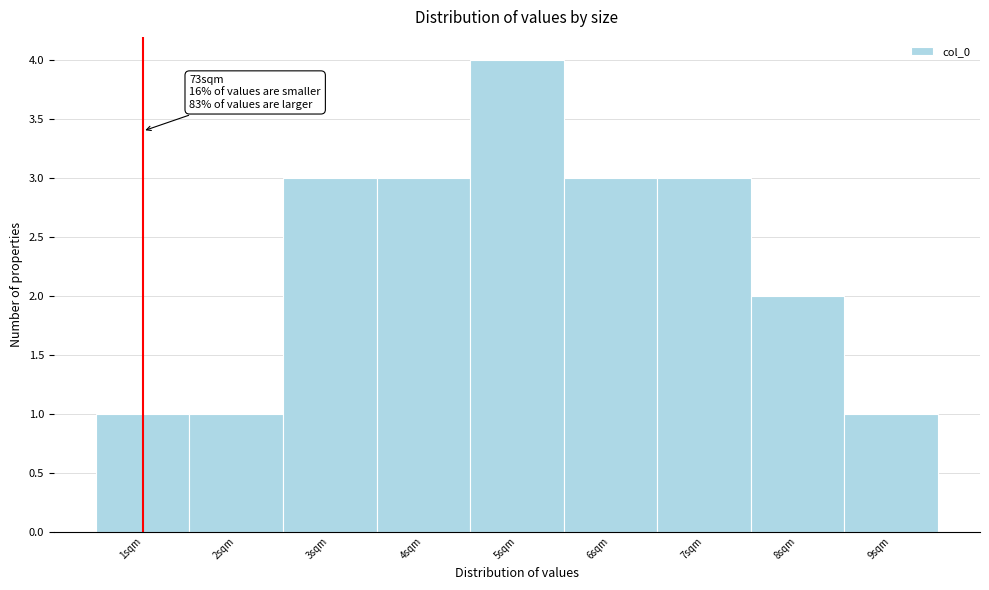

Over which range of the x-axis is the bar tallest?

4.5 to 5.5